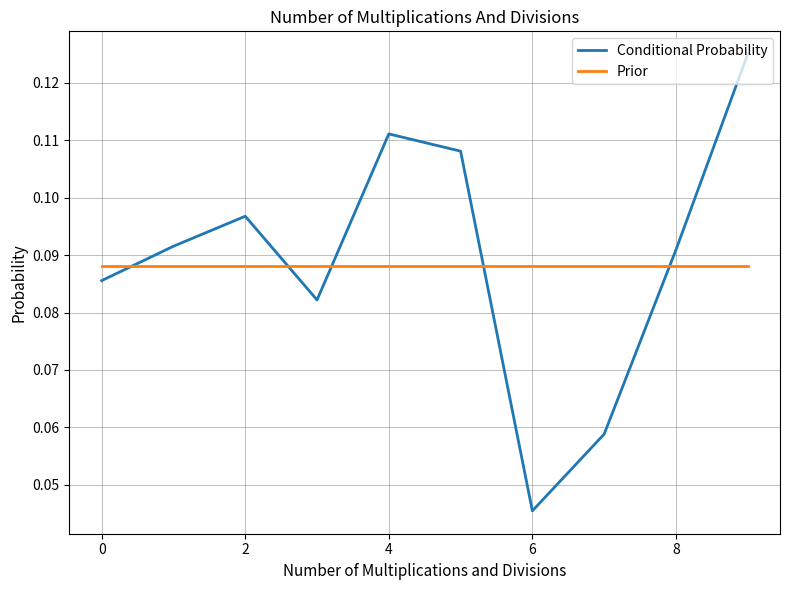

True or false: Conditional Probability and Prior intersect in this chart.

True